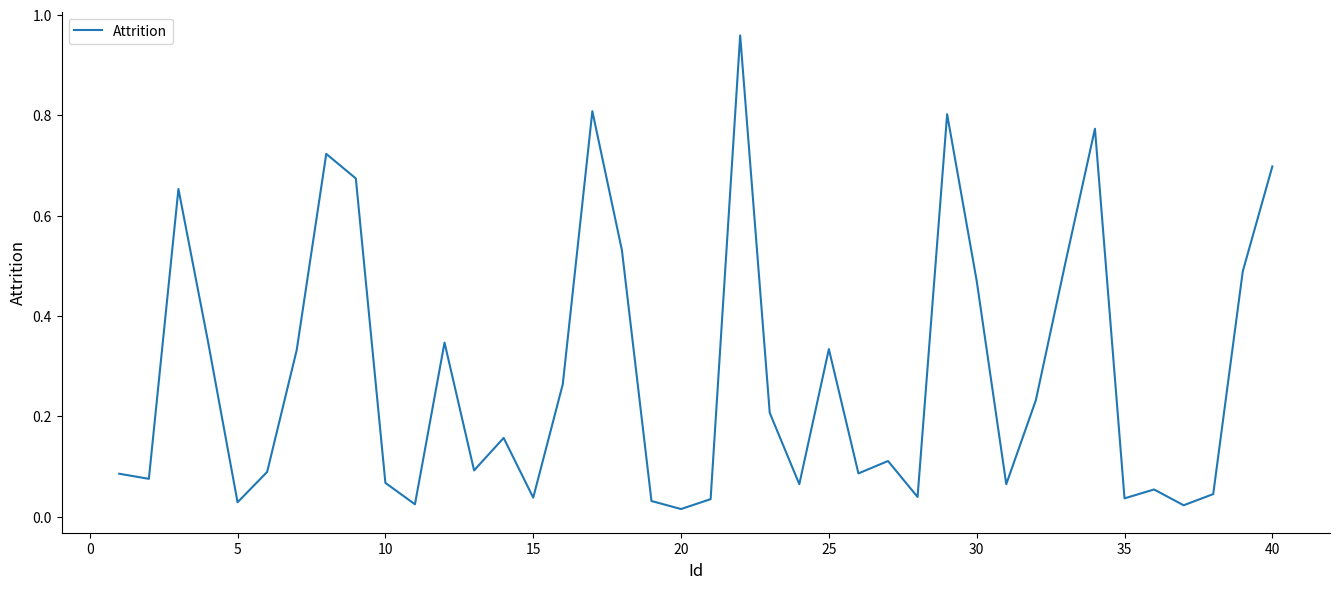

What is the difference between the maximum and minimum values?

0.9